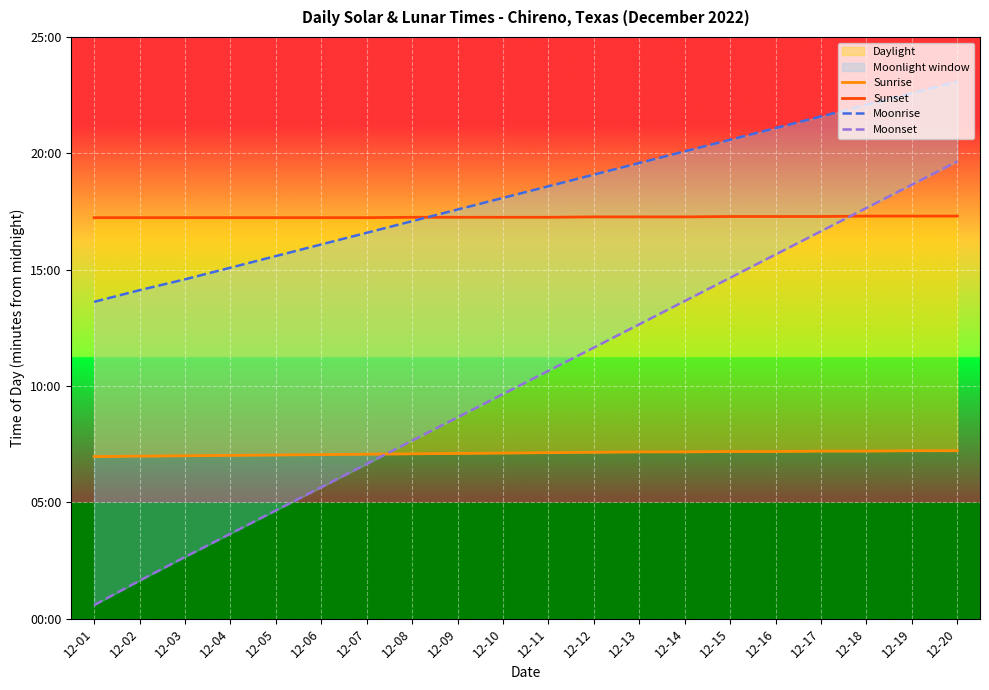

How many data points does each series have?

20